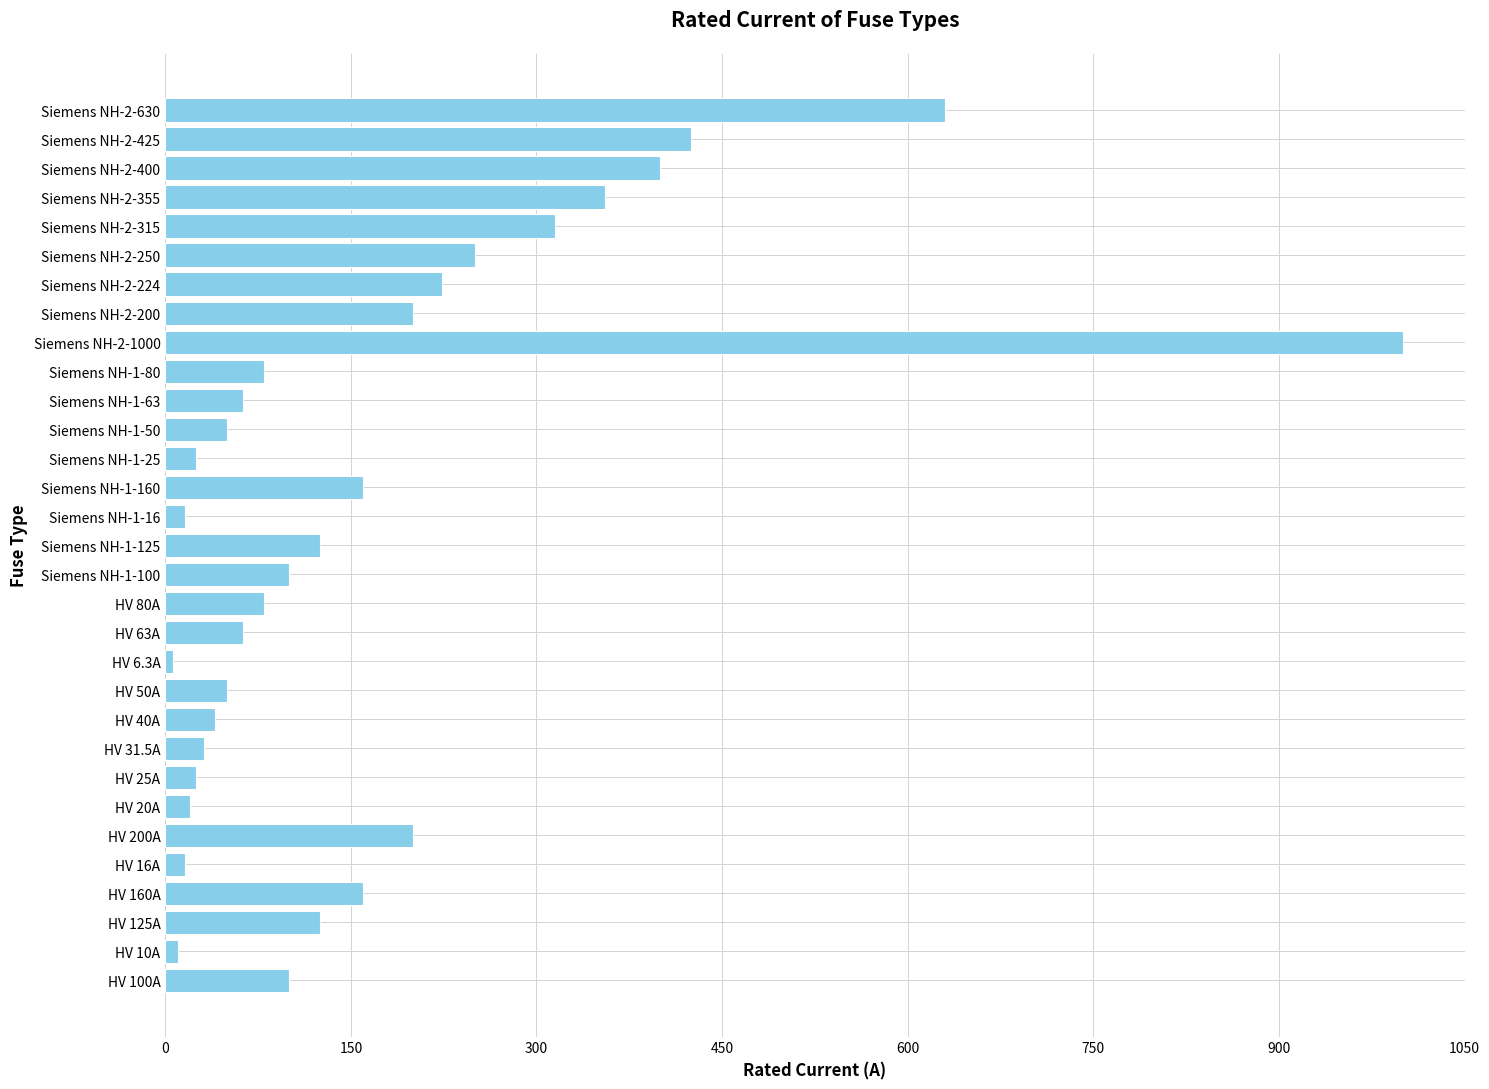

Count the number of data series in this chart.

1